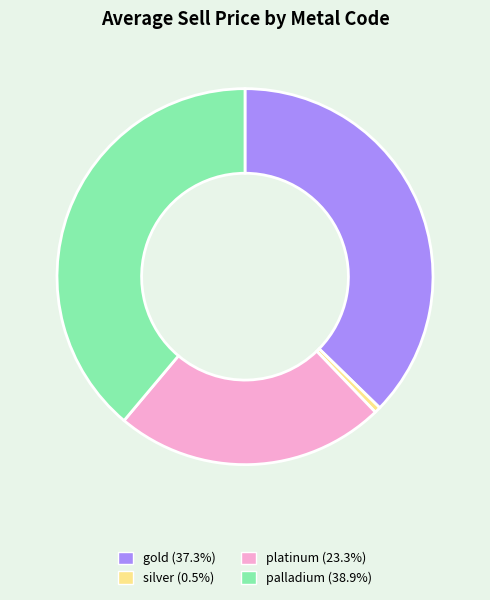

What is the largest slice in the pie chart?

palladium